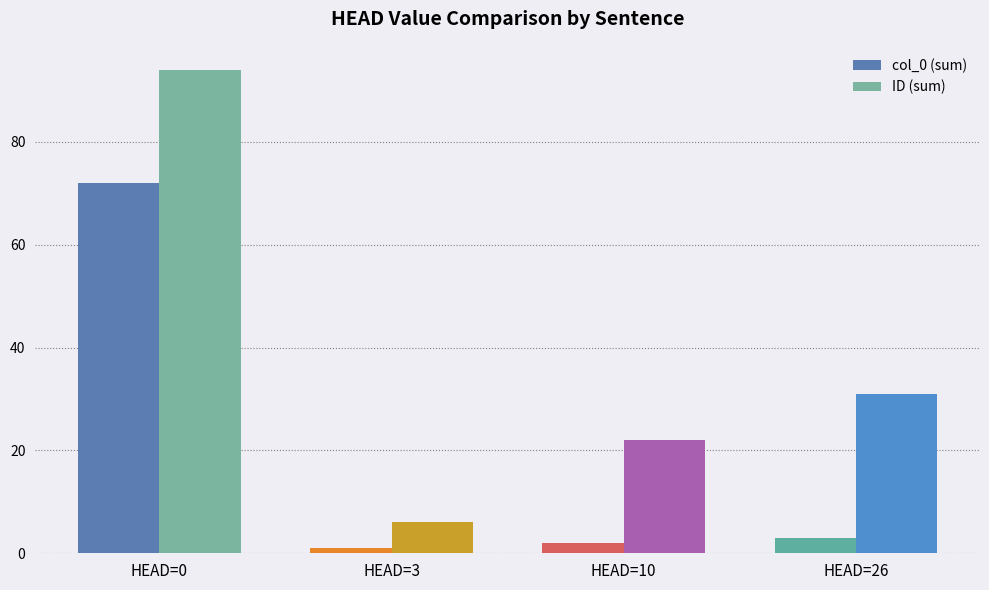

Is it true that col_0 (sum) equals 106 at HEAD=0?

False